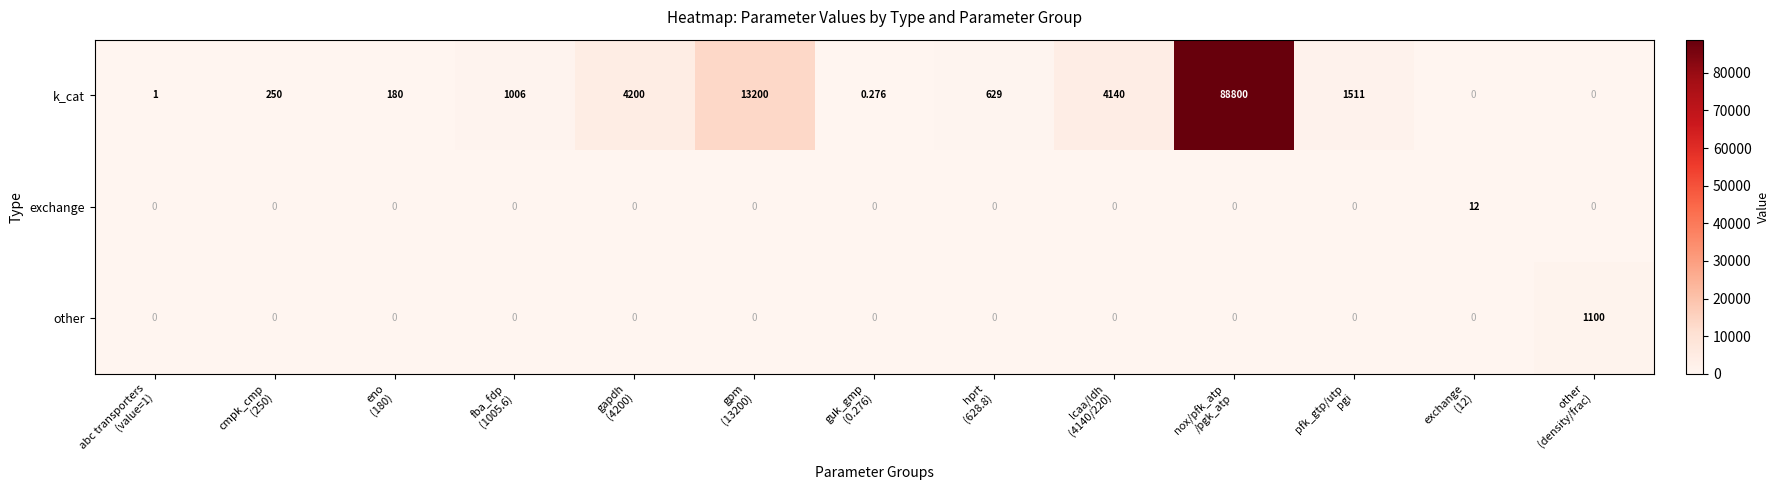

How many categories are shown in the chart?

13